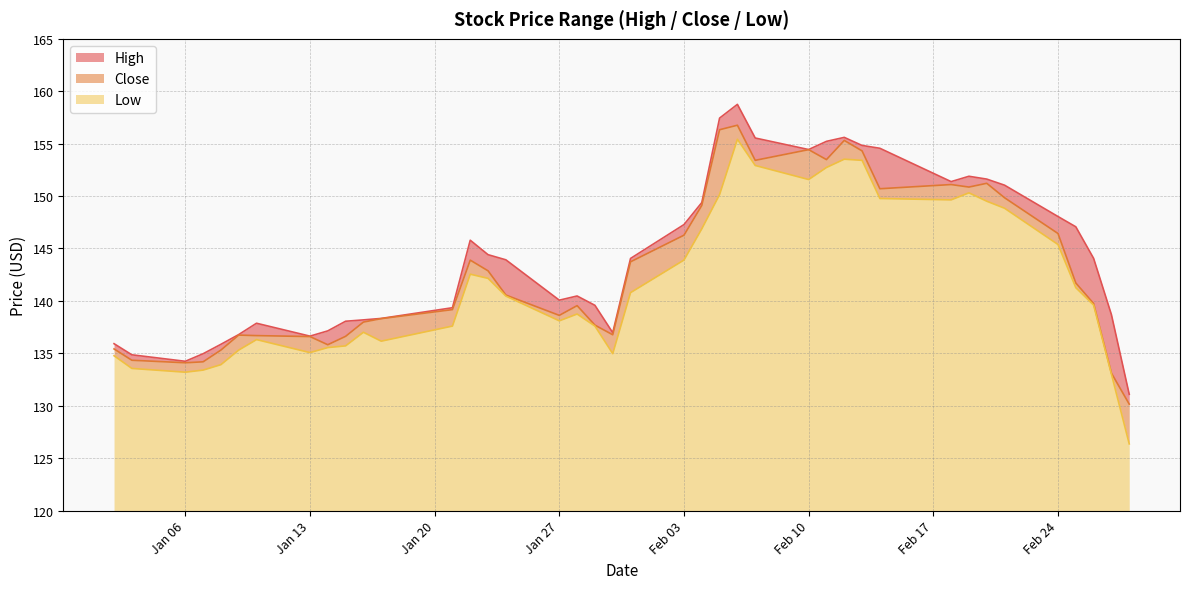

True or false: High and Close intersect in this chart.

False